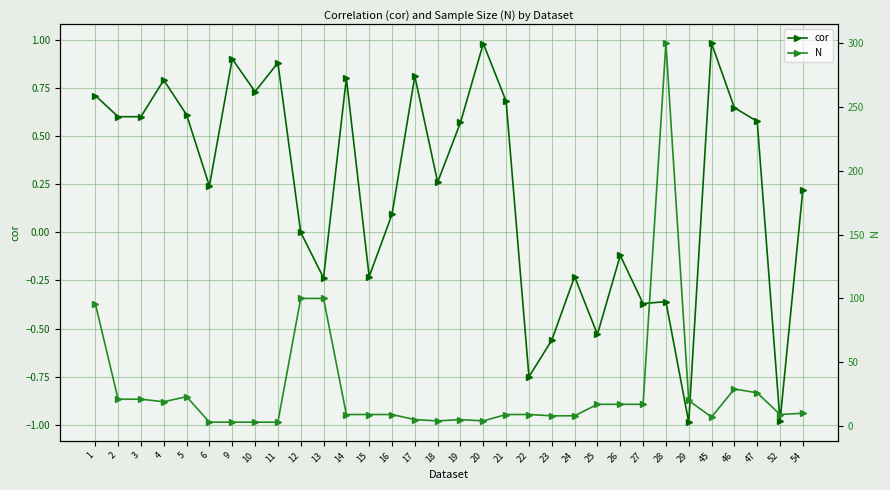

True or false: N and cor cross at least once.

False